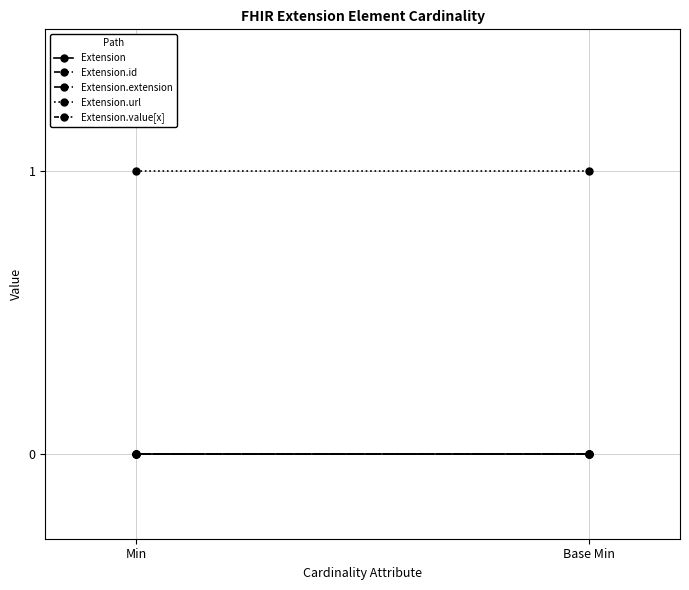

Rank the categories by Extension value from highest to lowest.

Min, Base Min